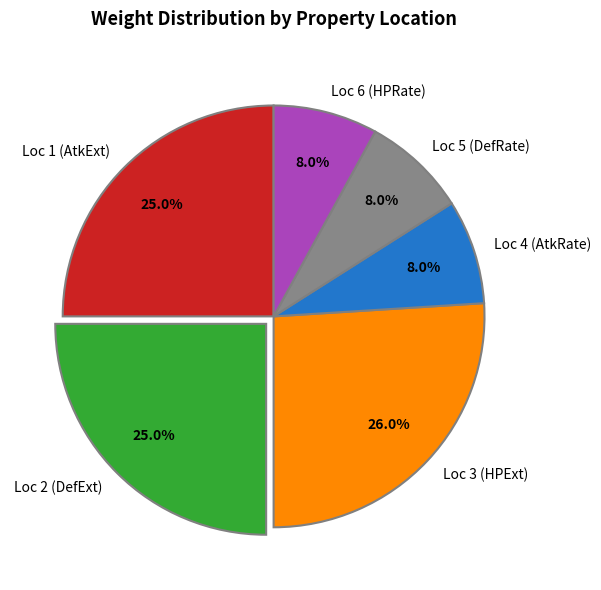

What is the ratio of the value at Loc 3 (HPExt) to the value at Loc 2 (DefExt)?

1.0